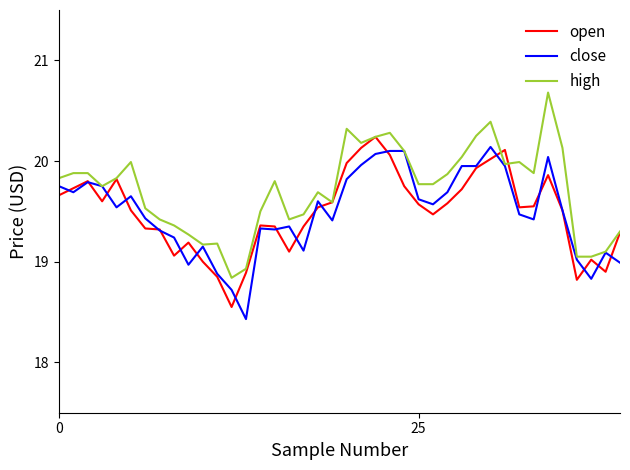

What is the greatest value displayed?

20.7